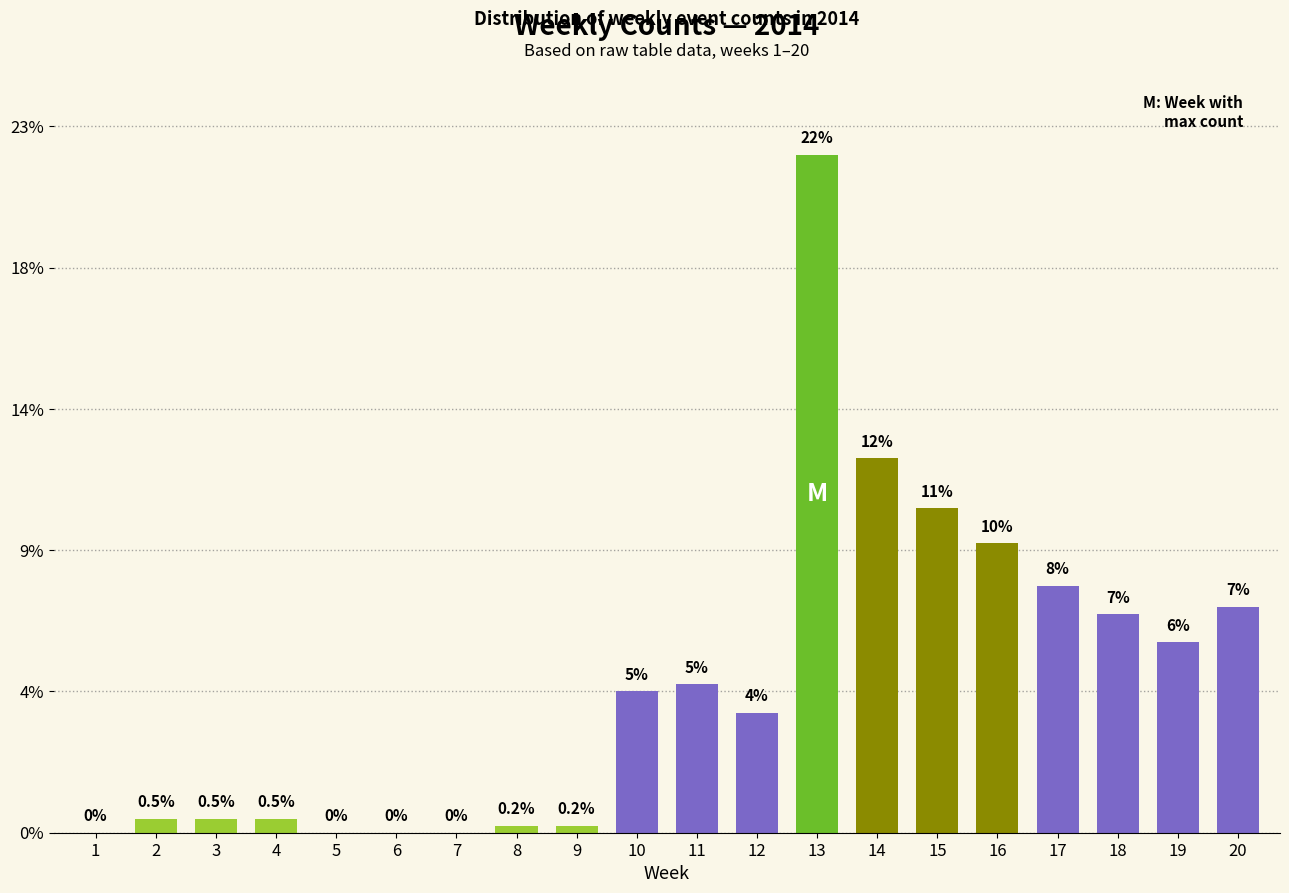

Rank the categories by value from lowest to highest.

1, 5, 6, 7, 8, 9, 2, 3, 4, 12, 10, 11, 19, 18, 20, 17, 16, 15, 14, 13